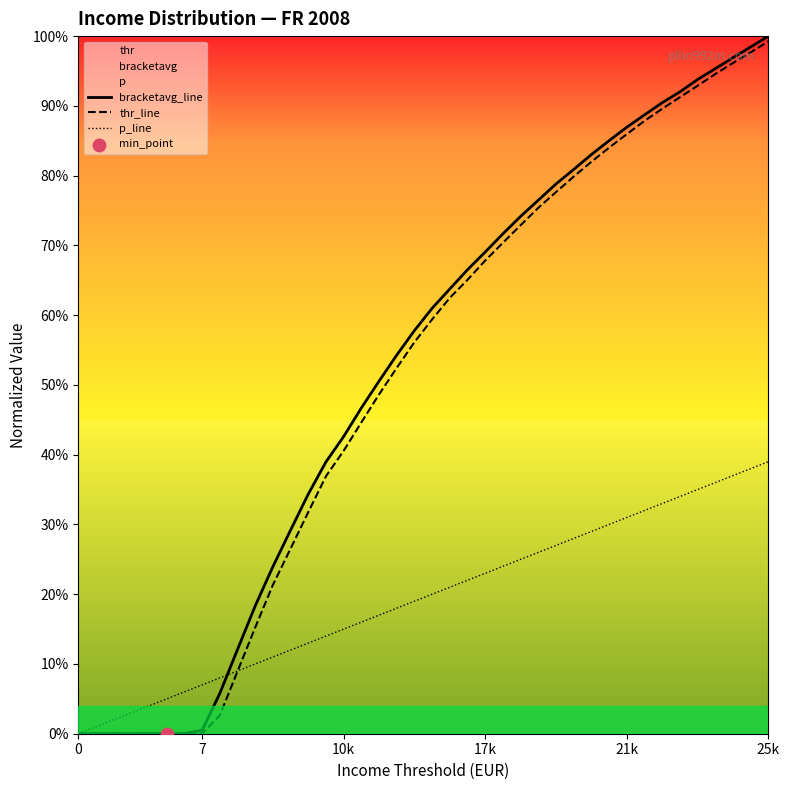

At which category is the sum across all series the highest?

25k